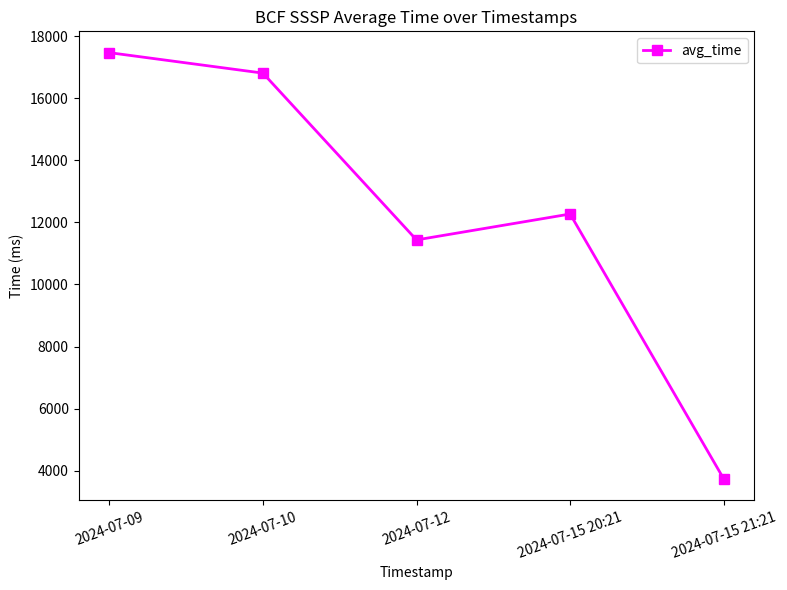

How many categories are shown in the chart?

5